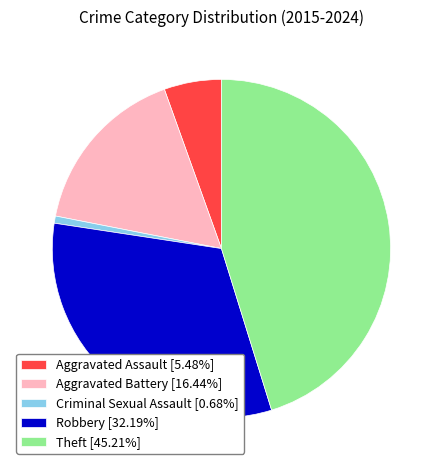

What is the ratio of the value at Robbery [32.19%] to the value at Aggravated Battery [16.44%]?

2.0